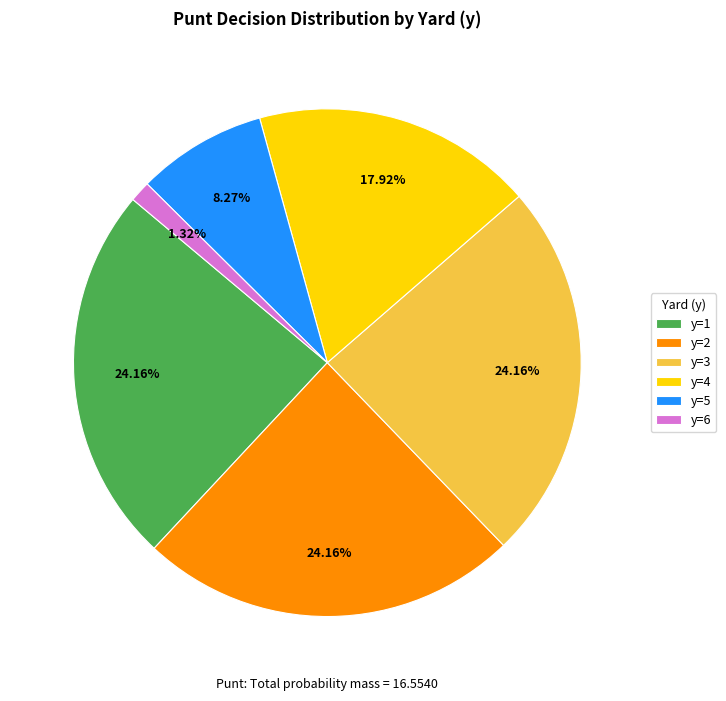

Which slice is the smallest?

y=6